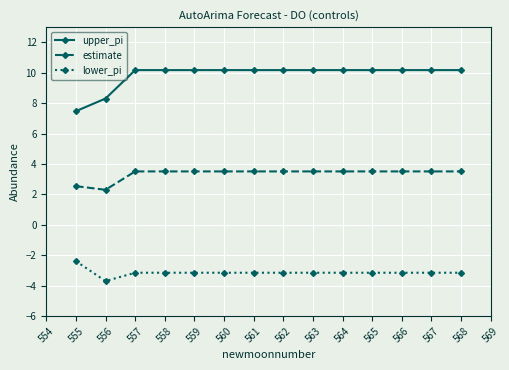

What is the difference between the highest and lowest values at 565?

13.3